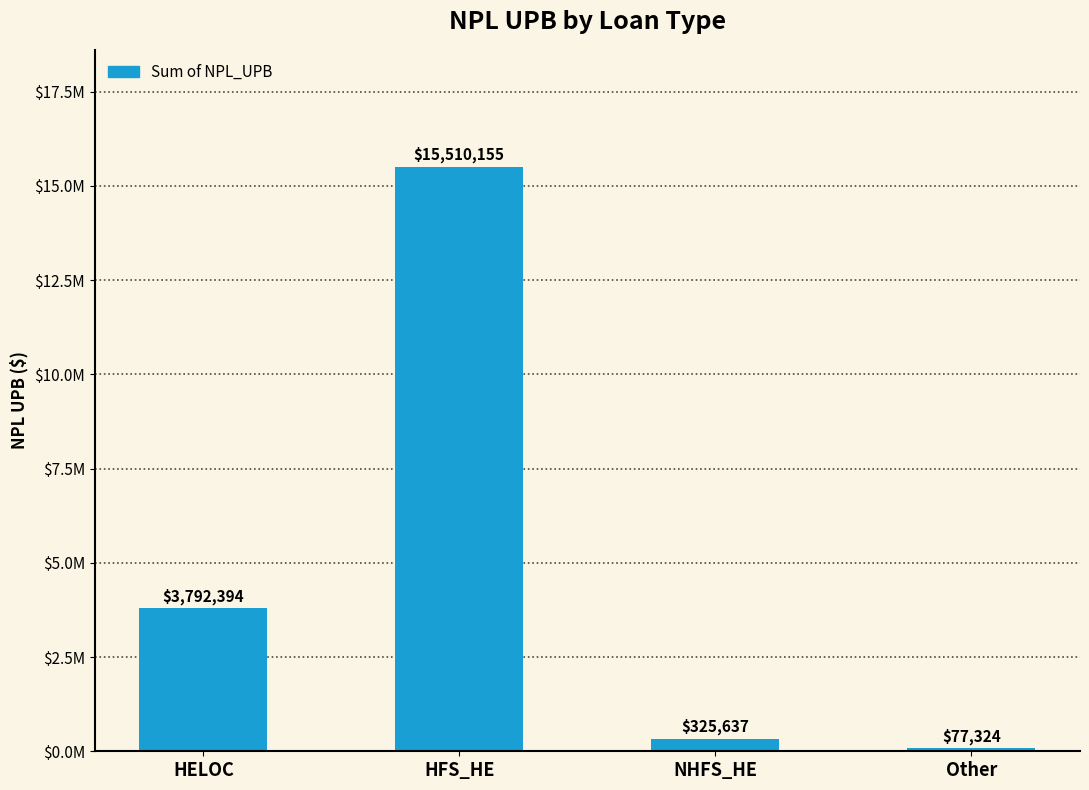

What is the sum of all values?

19705510.7